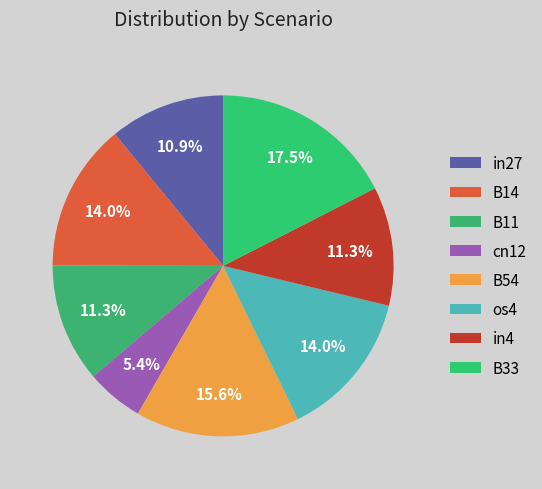

Count the number of slices in the pie.

8